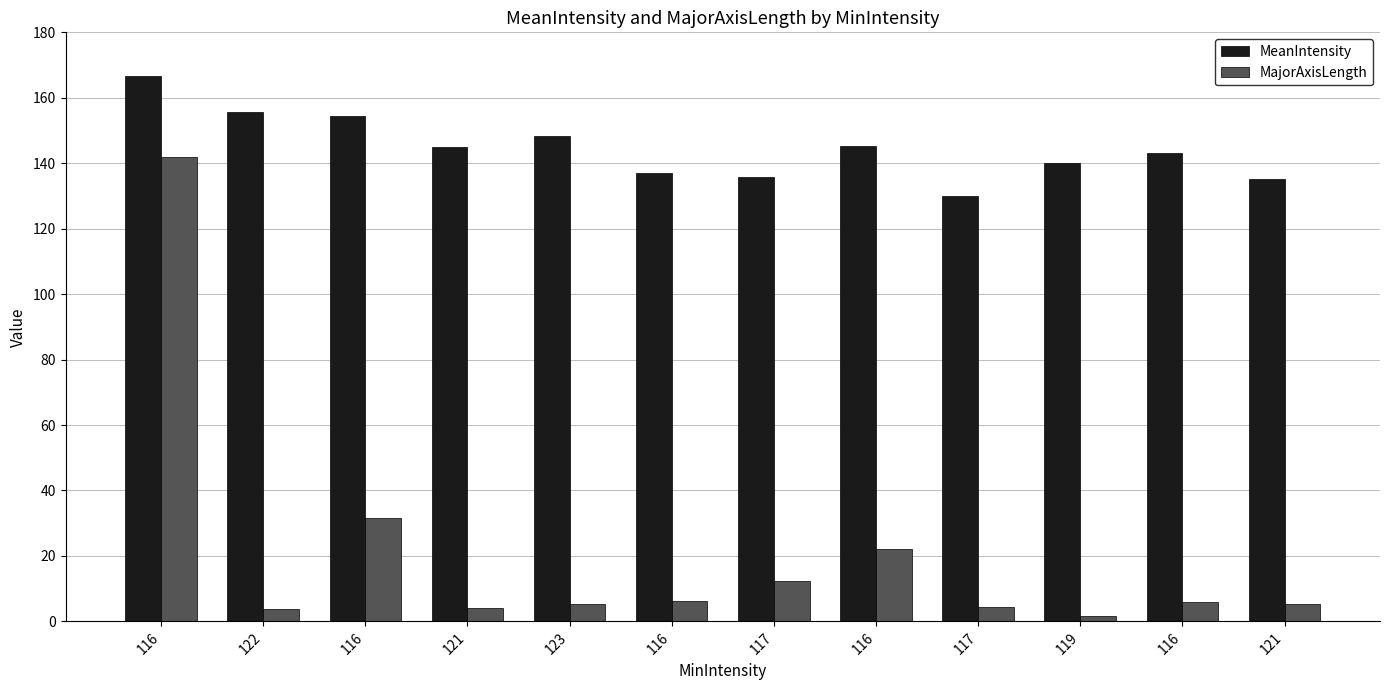

What are all the series names shown in the legend?

MeanIntensity, MajorAxisLength